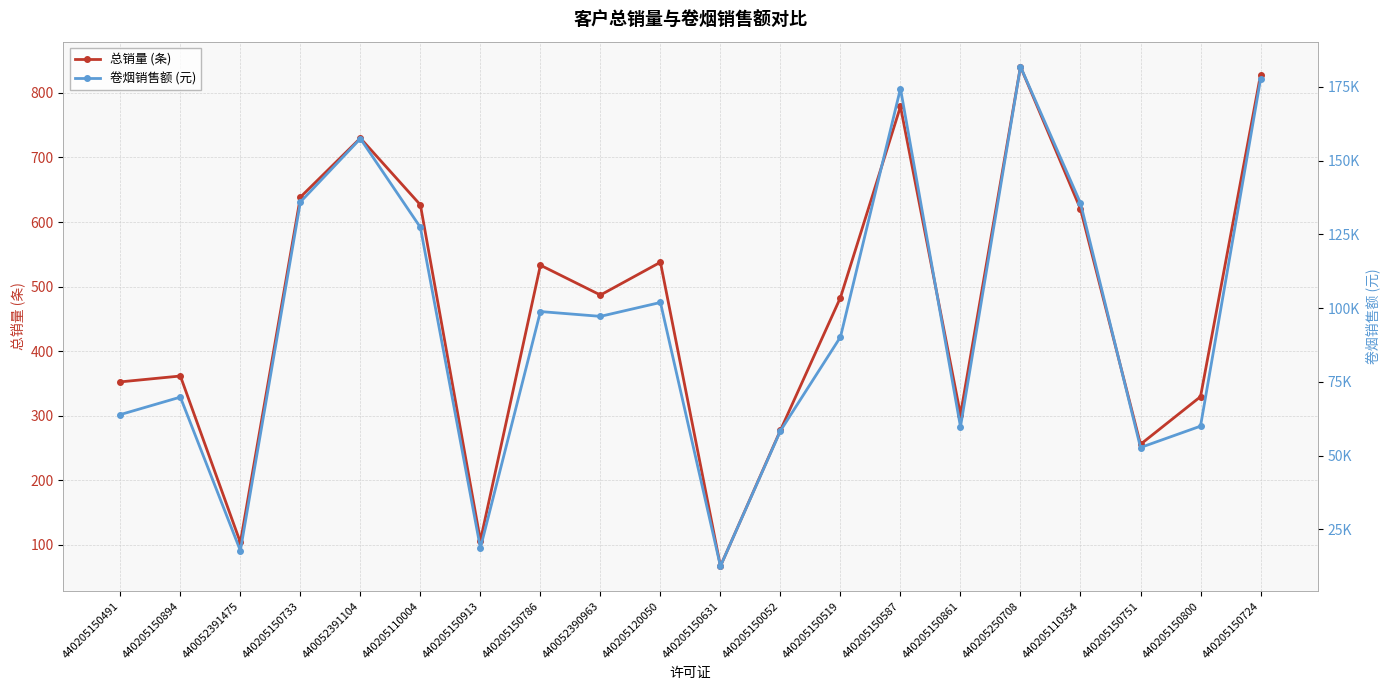

How many data points does each series have?

20